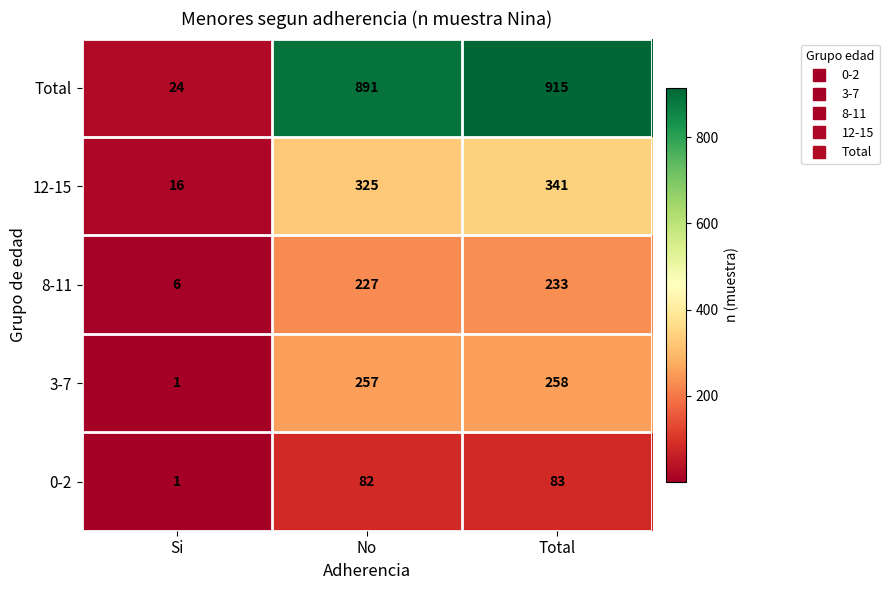

What is the total value across all series at Total?

1830